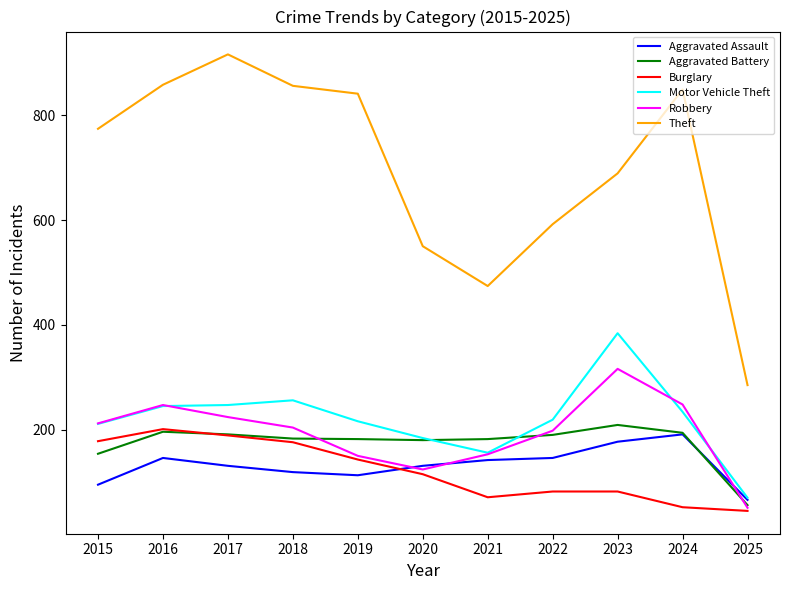

At which label does Robbery reach its minimum?

2025